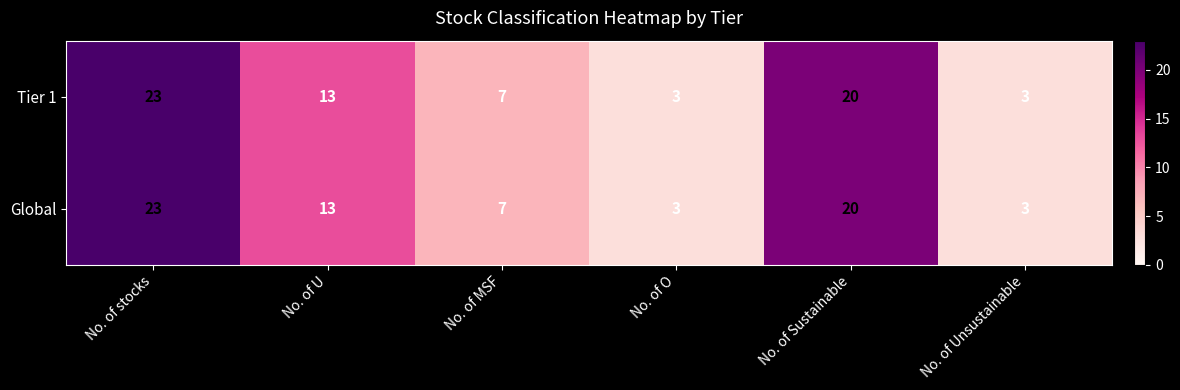

Read the Global value at No. of U.

13